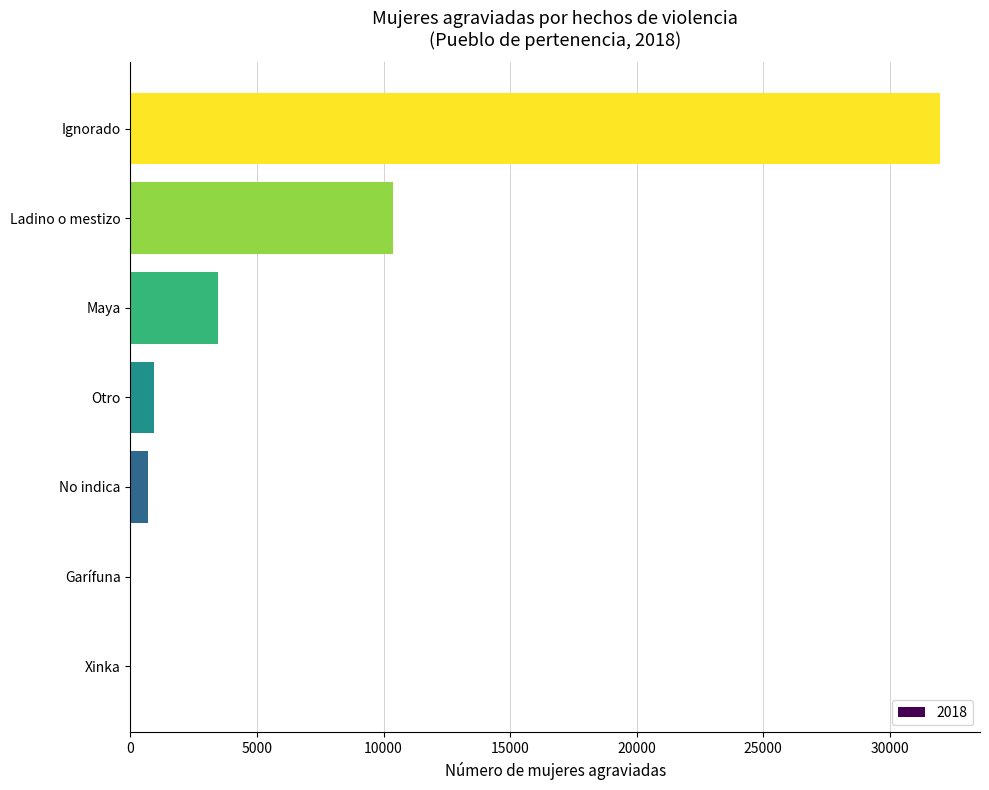

How many data points does each series have?

7